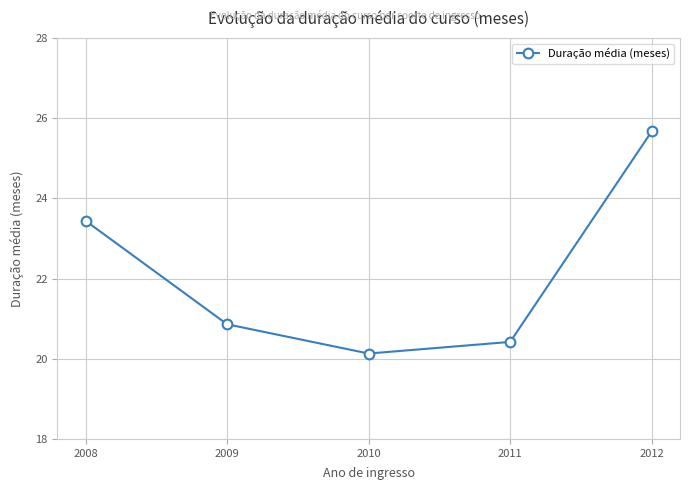

Reading left to right, extract all data points from this chart.

23.4	20.9	20.1	20.4	25.7